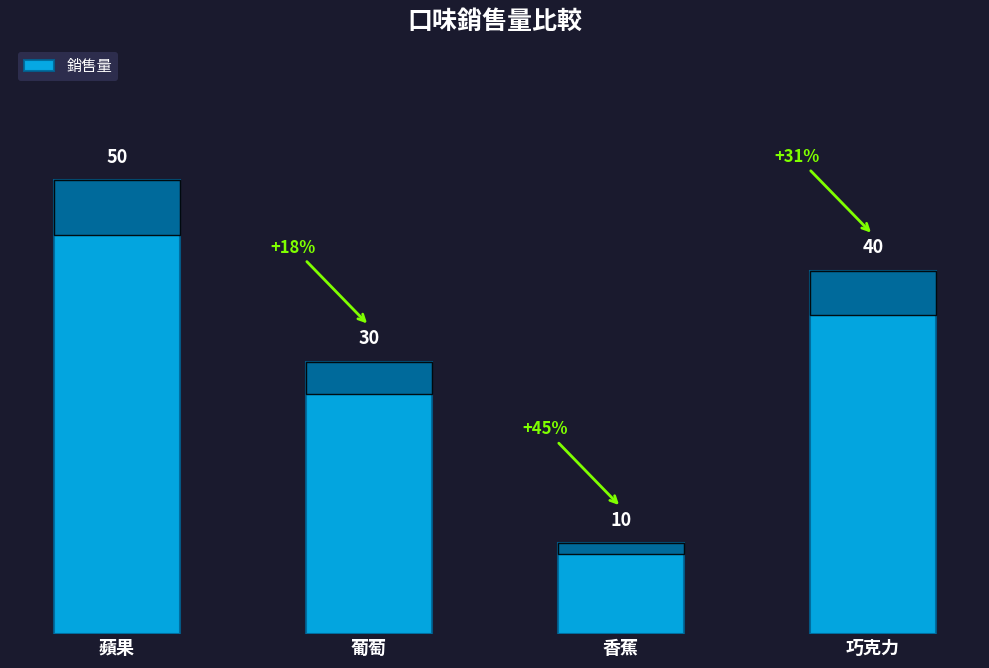

How many values are below 40?

2